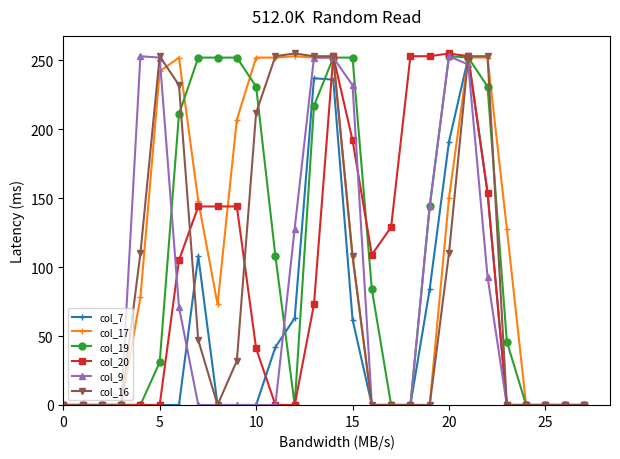

What is the value of the col_9 point at the 21st from the left?

253